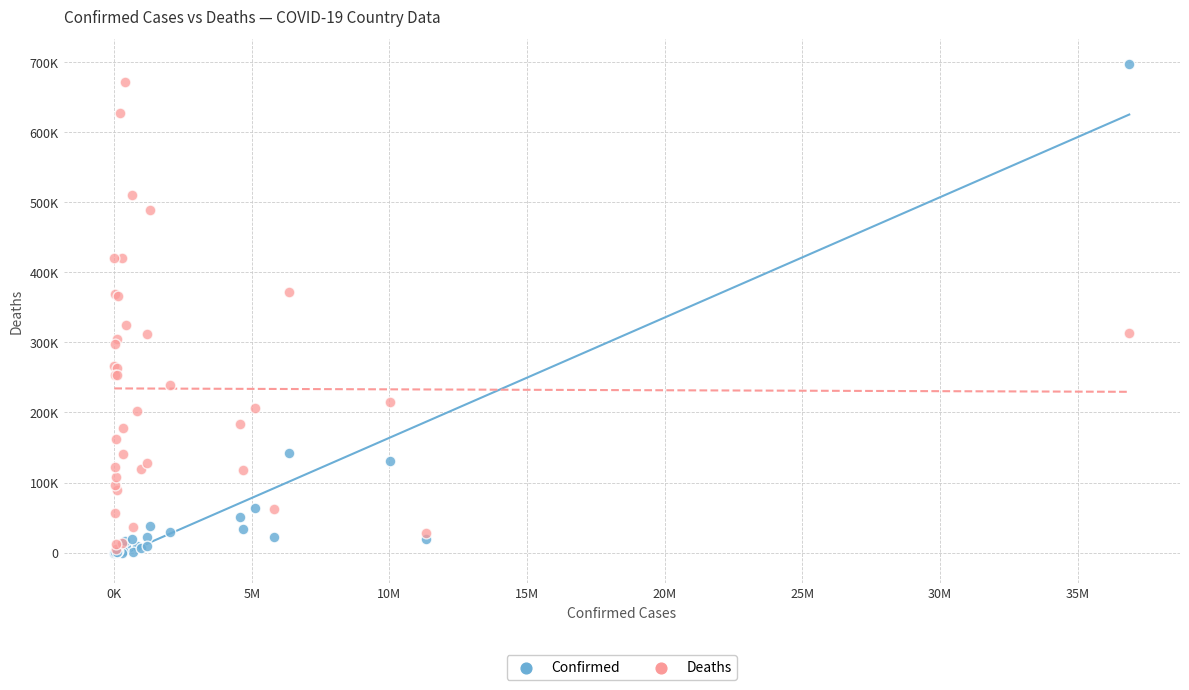

Which series has the largest Y range (max minus min)?

Confirmed